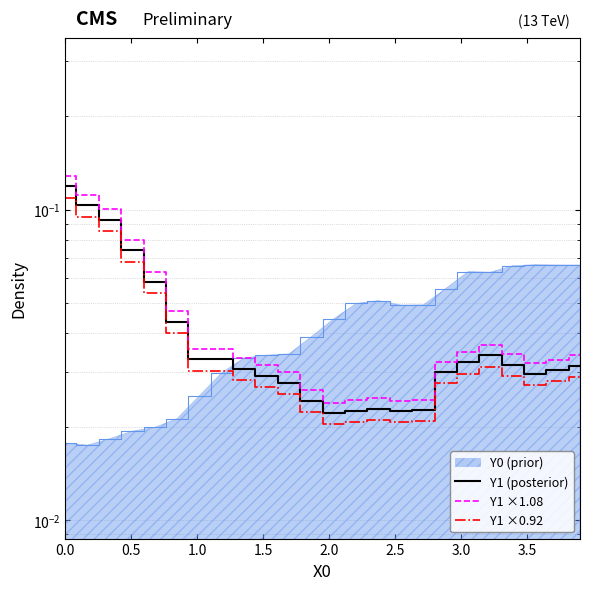

True or false: Y1 ×1.08 and Y1 ×0.92 cross at least once.

False